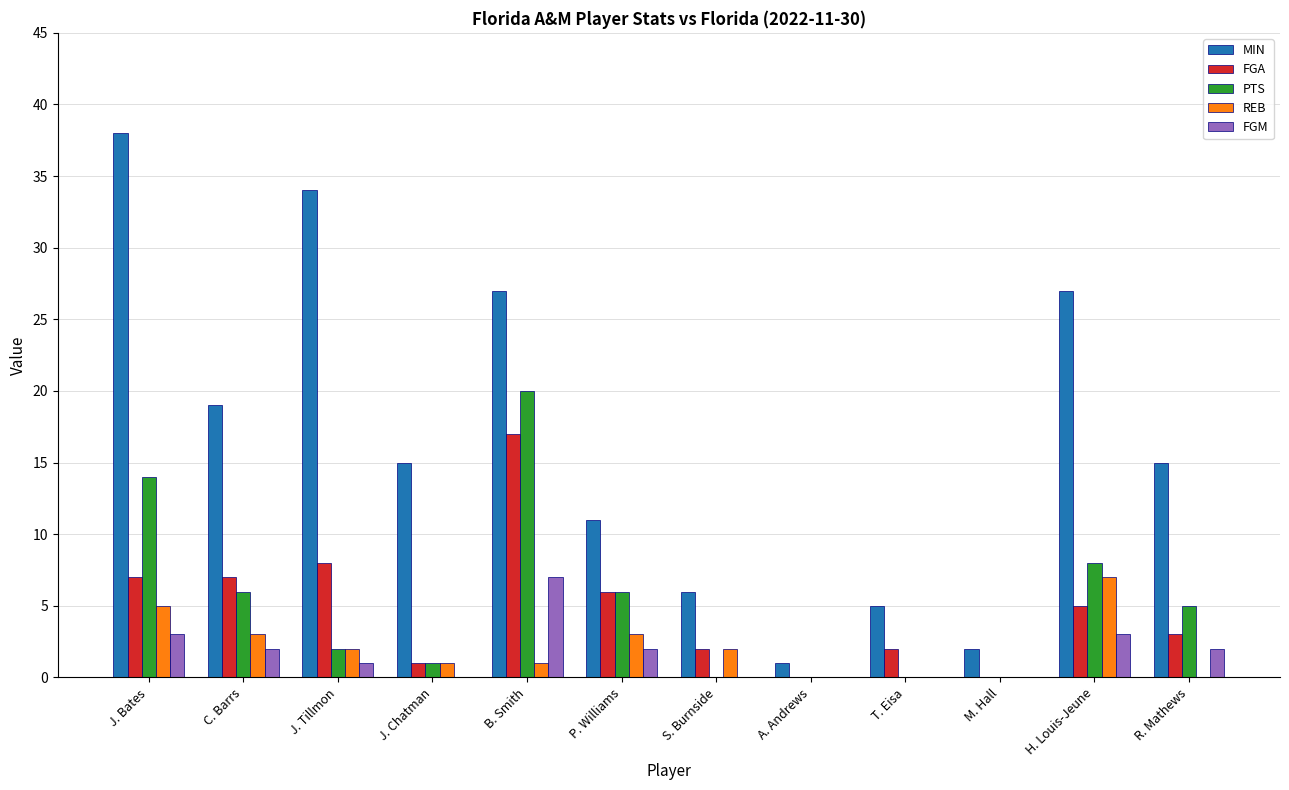

What are all the series names shown in the legend?

MIN, FGA, PTS, REB, FGM